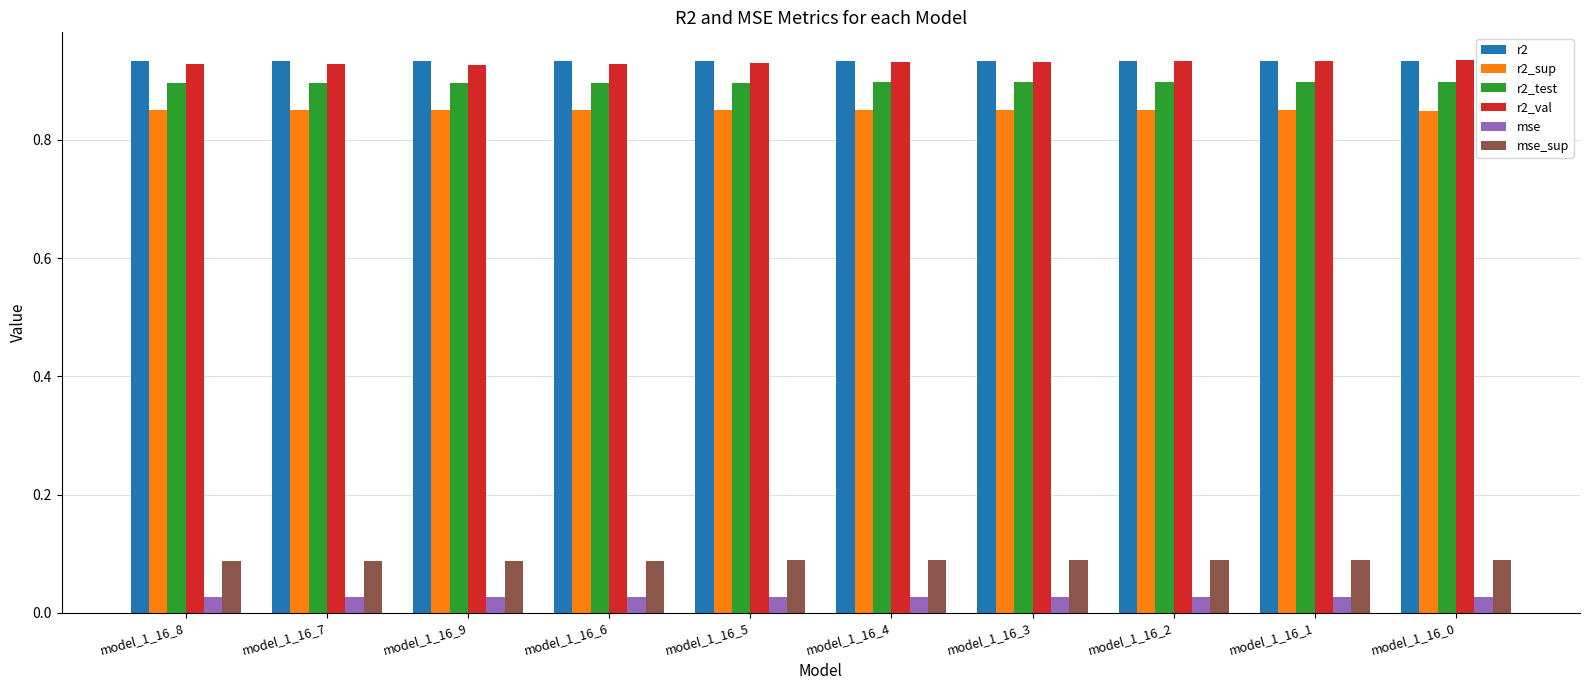

Count the mse values in the range 0 to 1.

10